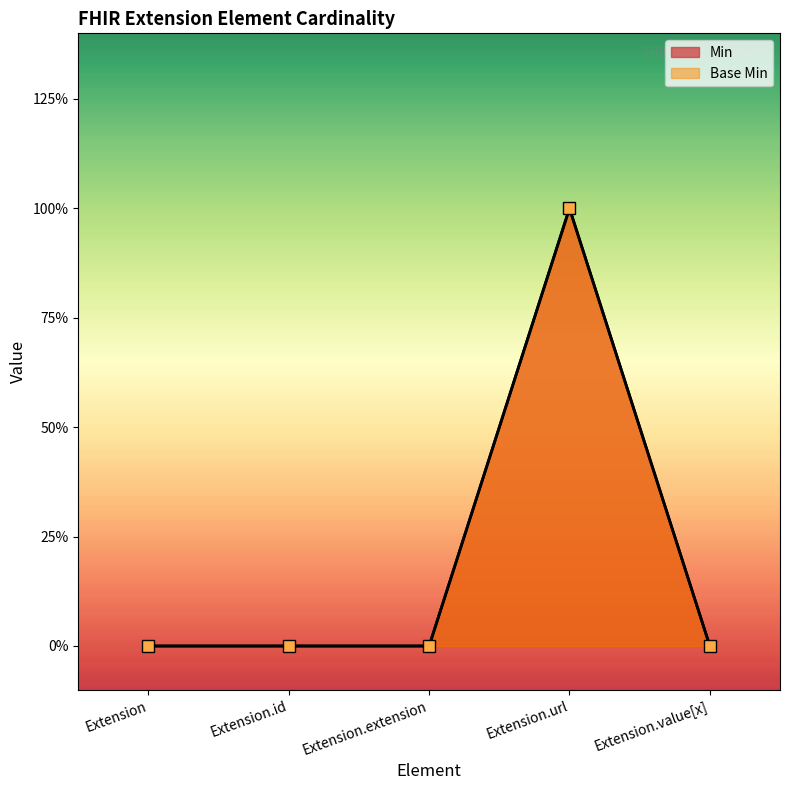

How many series are shown in this chart?

2